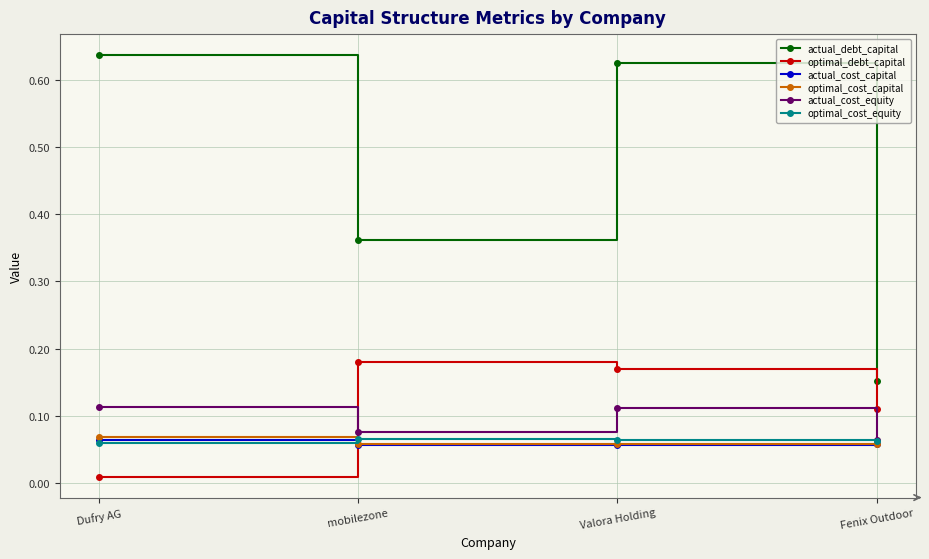

Which series has the largest range (max minus min)?

actual_debt_capital